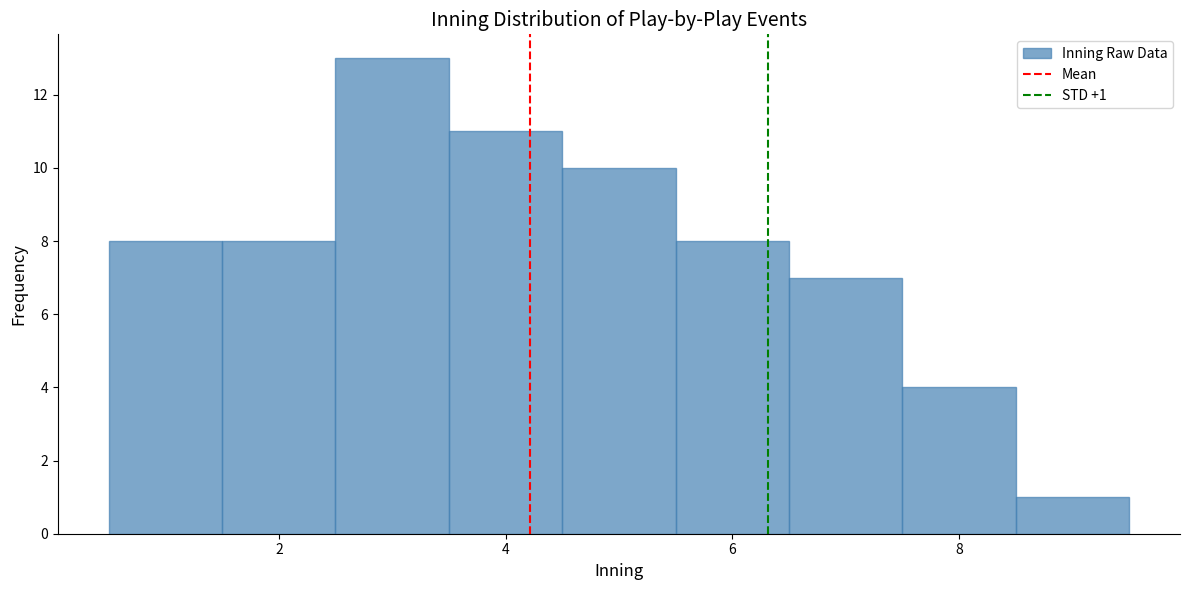

Which range on the x-axis has the tallest bar?

2.5 to 3.5